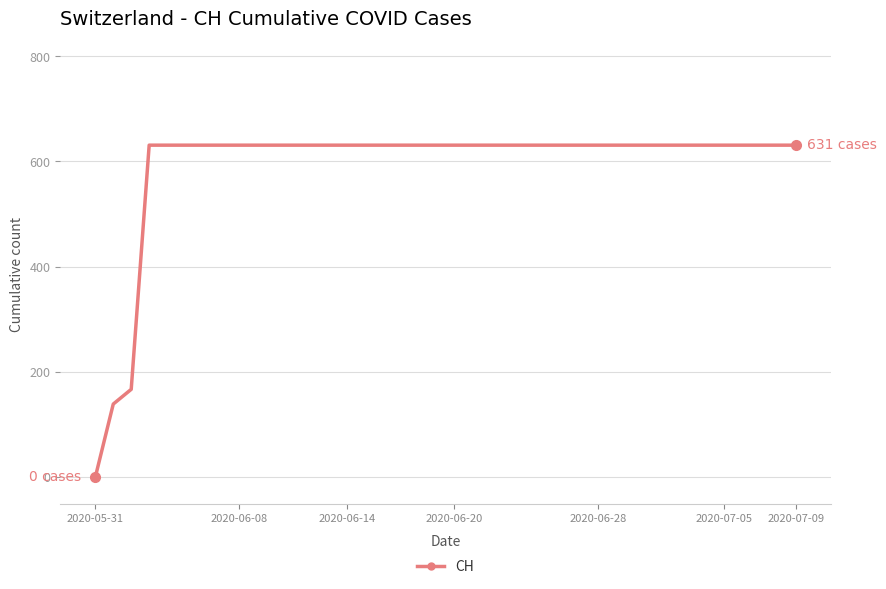

What is the value of the 24th point from the left?

631